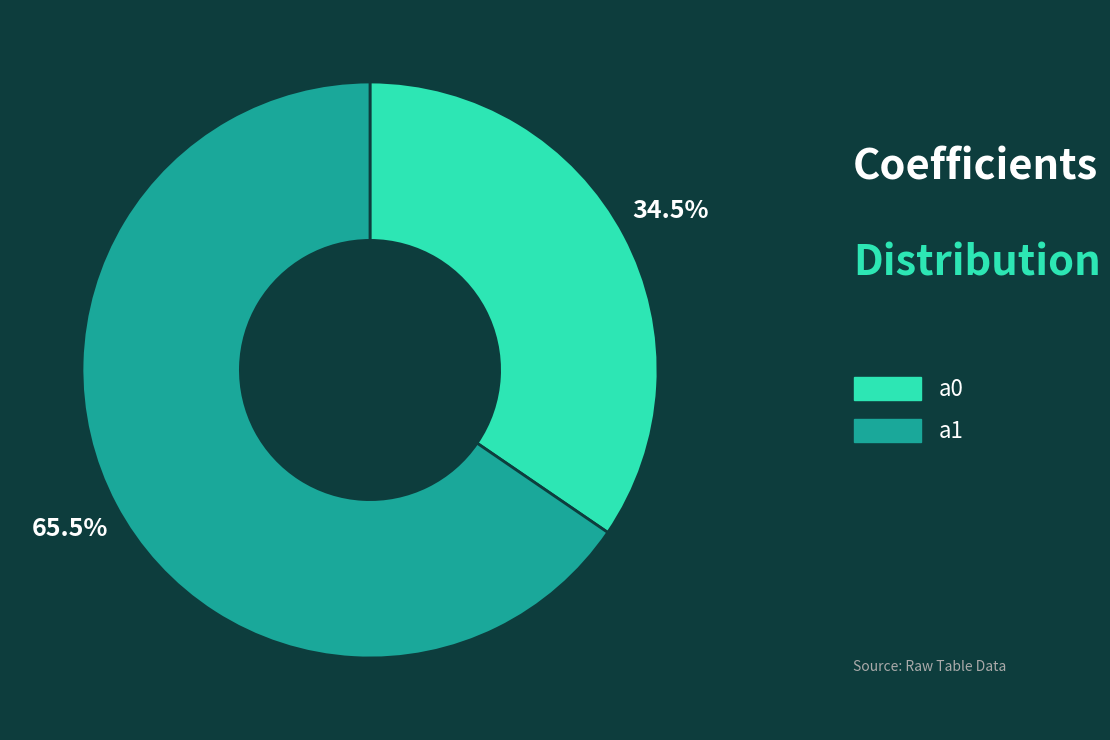

Between a0 and a1, which is larger?

a1